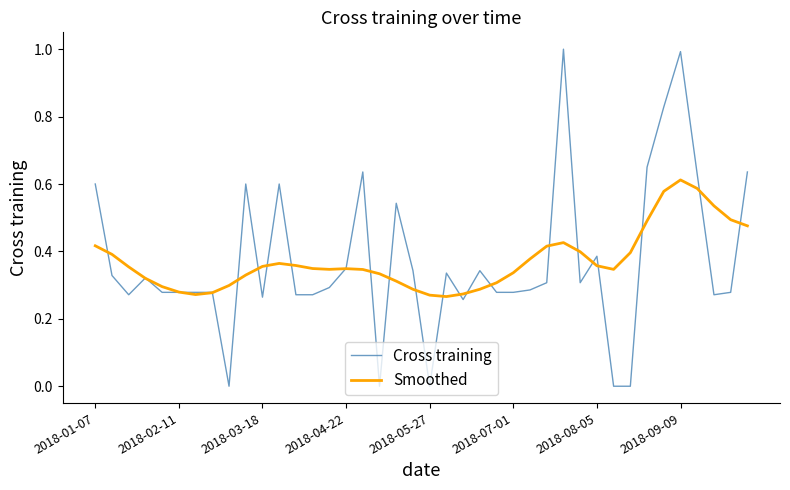

Which series has the largest range (max minus min)?

Cross training